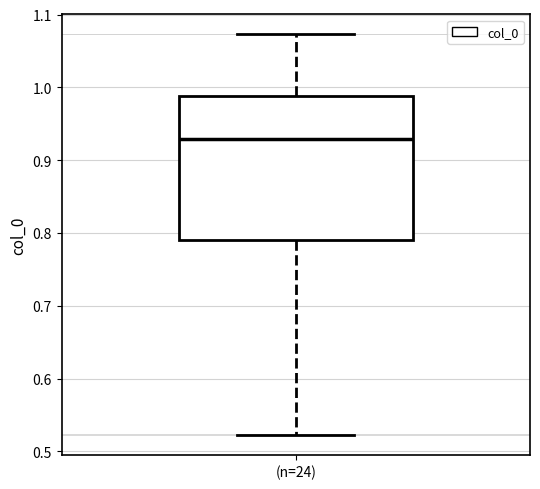

Where does the upper whisker of the box for (n=24) end on the y-axis? The values are not printed on the chart, so give them approximately, as read against the axis.

1.07